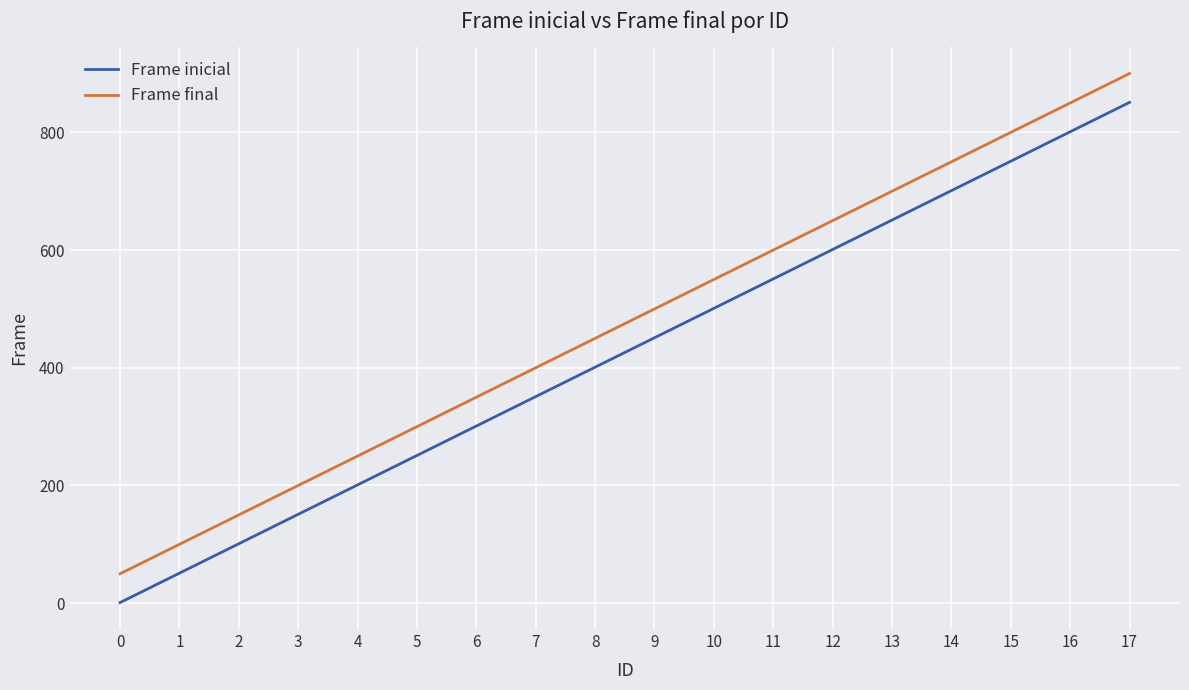

What is the difference between the highest and lowest values at 16?

49